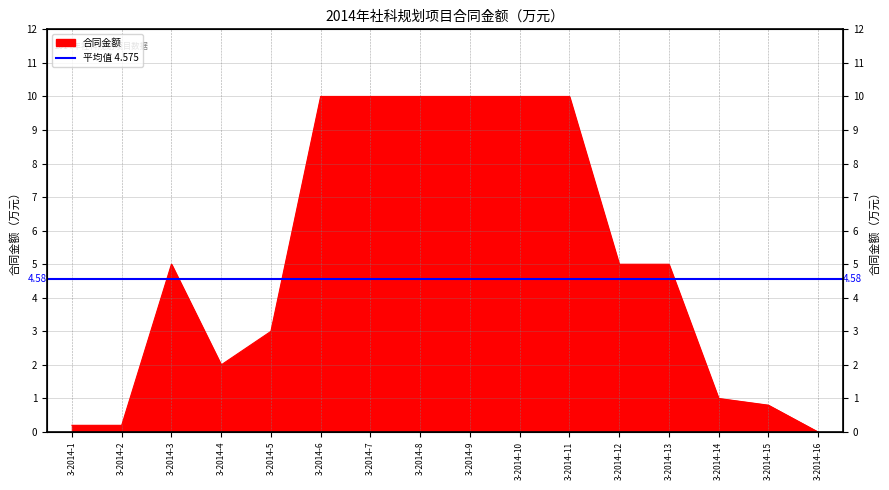

What is the ratio of the value at 3-2014-8 to the value at 3-2014-13?

2.0